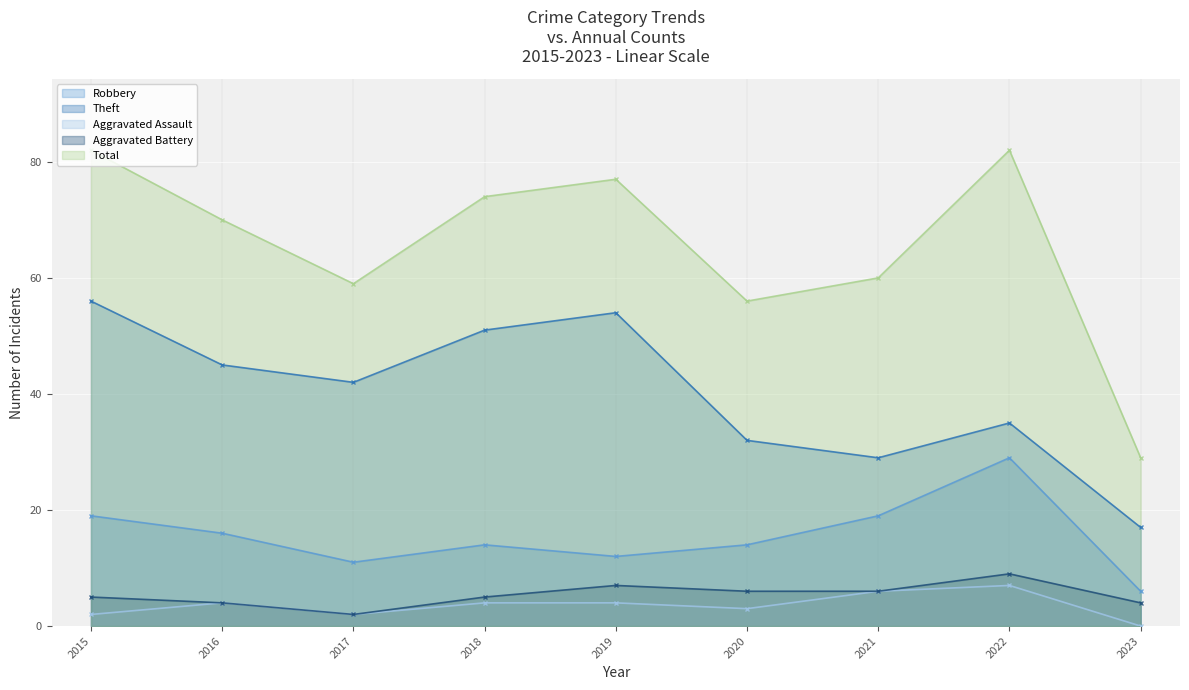

Which series has the largest range (max minus min)?

Total